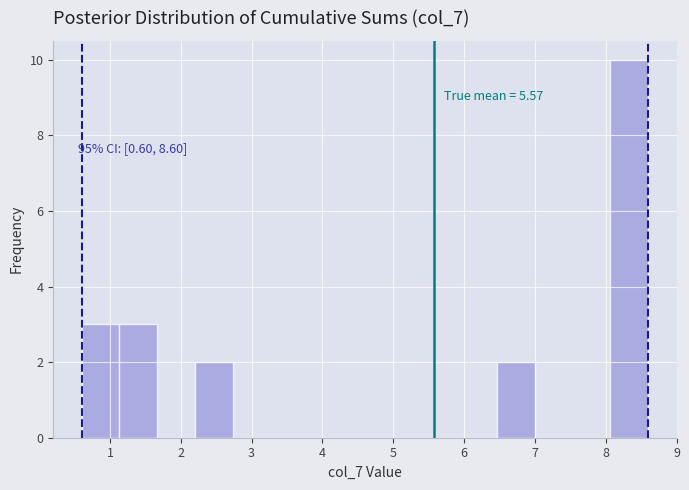

Which range on the x-axis has the tallest bar?

8.1 to 8.6